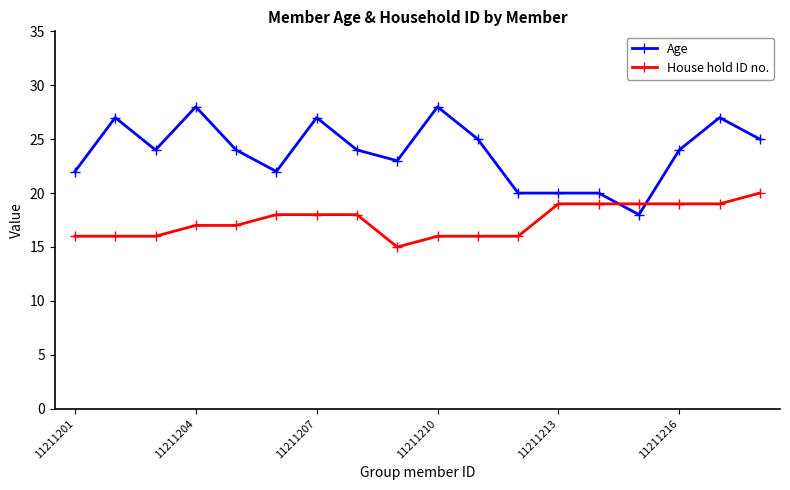

What is the highest value of the House hold ID no. series?

20